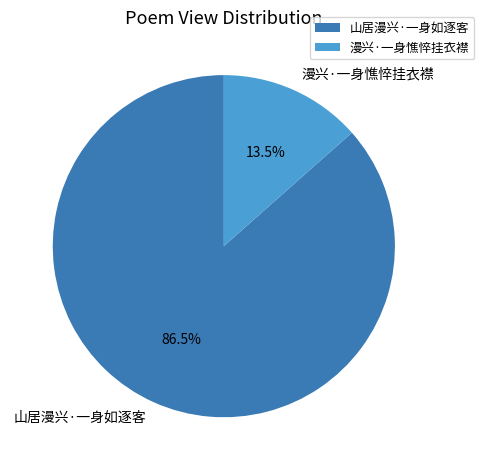

Is it true that 漫兴·一身憔悴挂衣襟 is 23% of the pie?

False